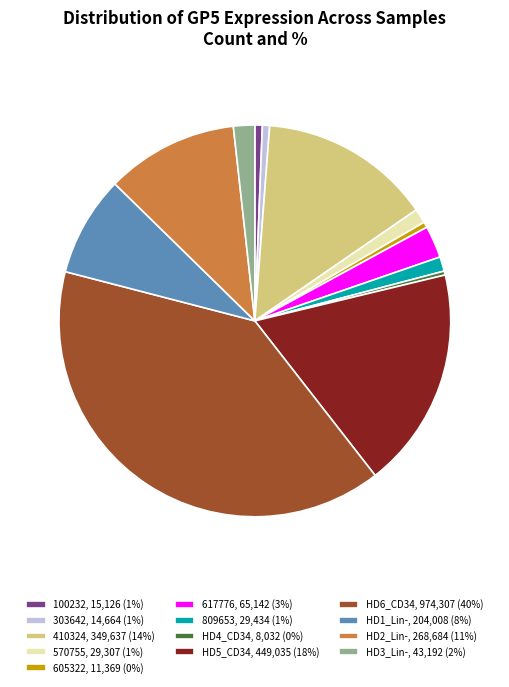

The HD2_Lin-, 268,684 (11%) slice represents 11% of the pie. True or false?

True